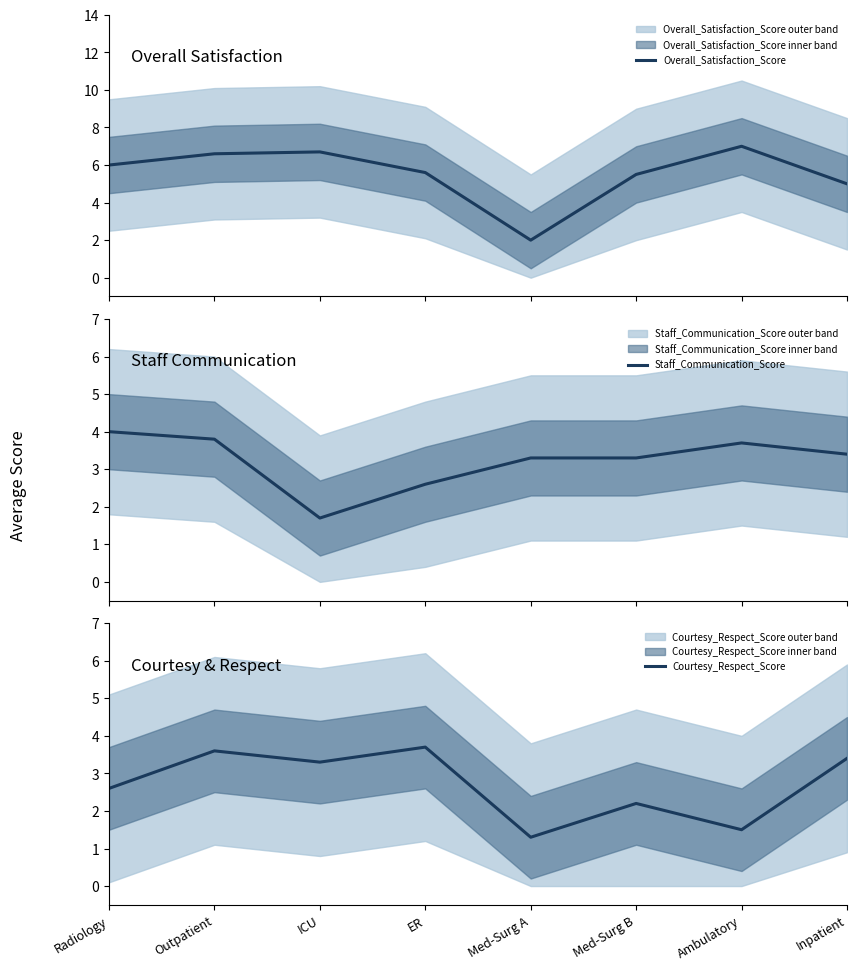

What is the sum of all Courtesy_Respect_Score values?

21.6